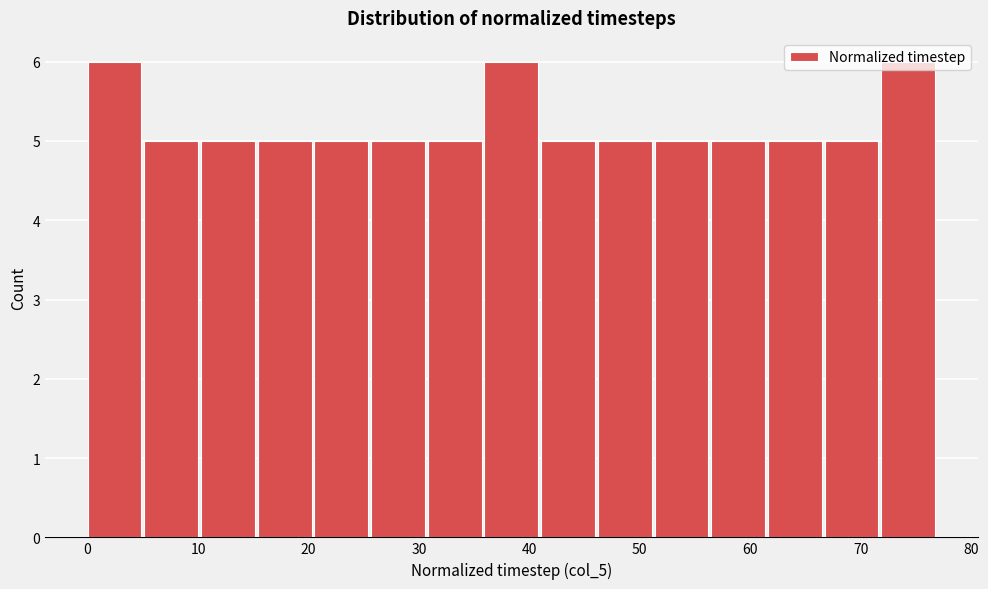

Reading left to right, list every bar in this chart as the range it spans on the x-axis followed by its height. Neither the bar edges nor the heights are printed on the chart, so give them approximately, as read against the axes.

0 to 5: 6
5 to 10: 5
10 to 15: 5
15 to 21: 5
21 to 26: 5
26 to 31: 5
31 to 36: 5
36 to 41: 6
41 to 46: 5
46 to 51: 5
51 to 56: 5
56 to 62: 5
62 to 67: 5
67 to 72: 5
72 to 77: 6